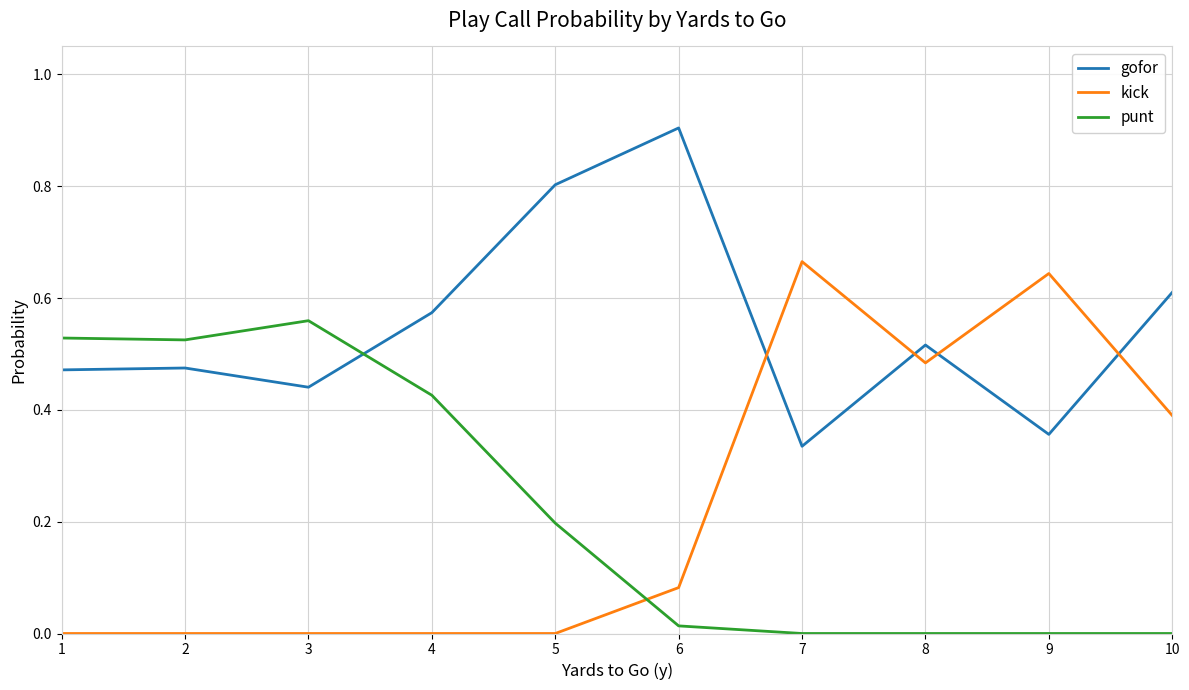

The value of kick at 10 is 0.7. True or false?

False